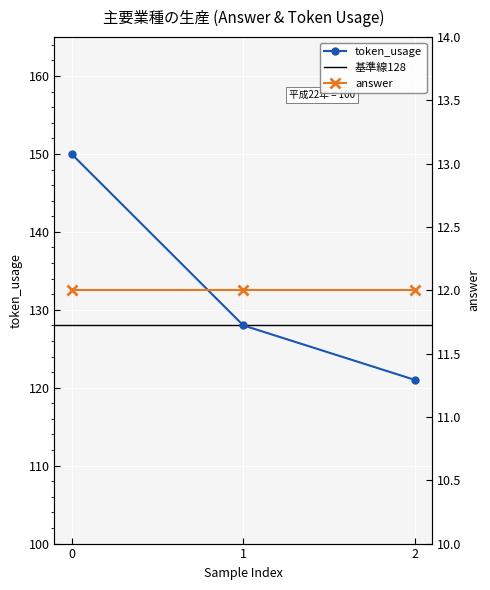

Is it true that the value at 0 is 55?

False